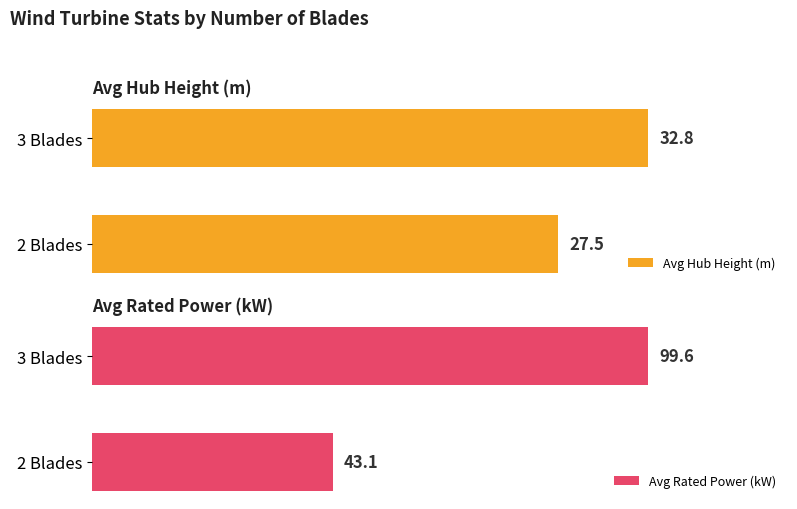

What is the maximum value shown in the chart?

99.6